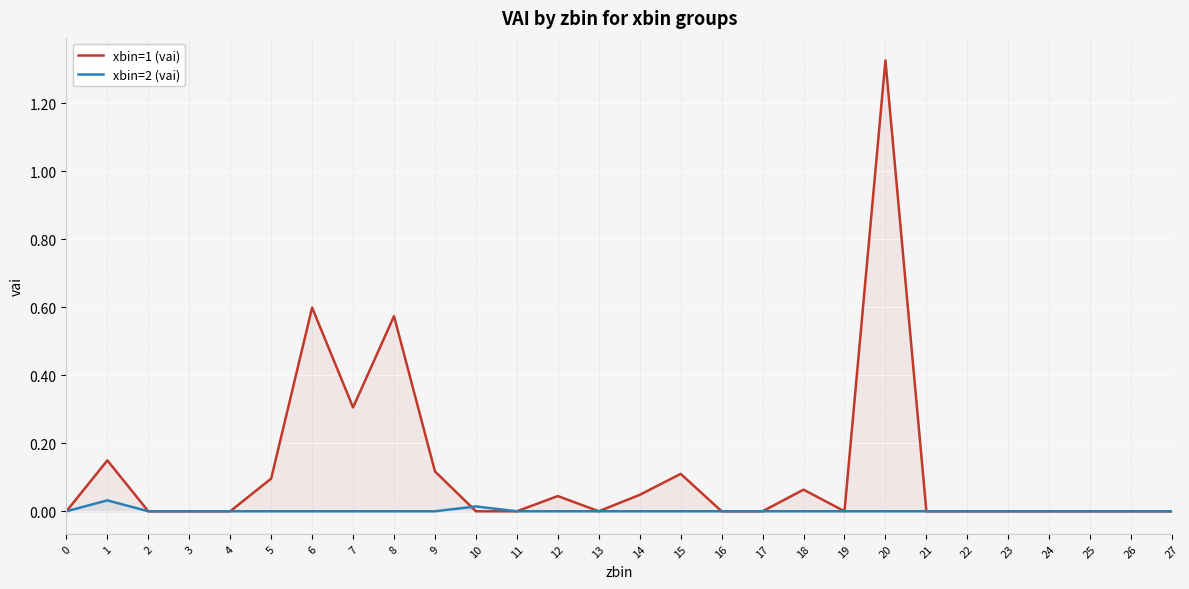

Does the chart display data point markers on the line(s)?

No